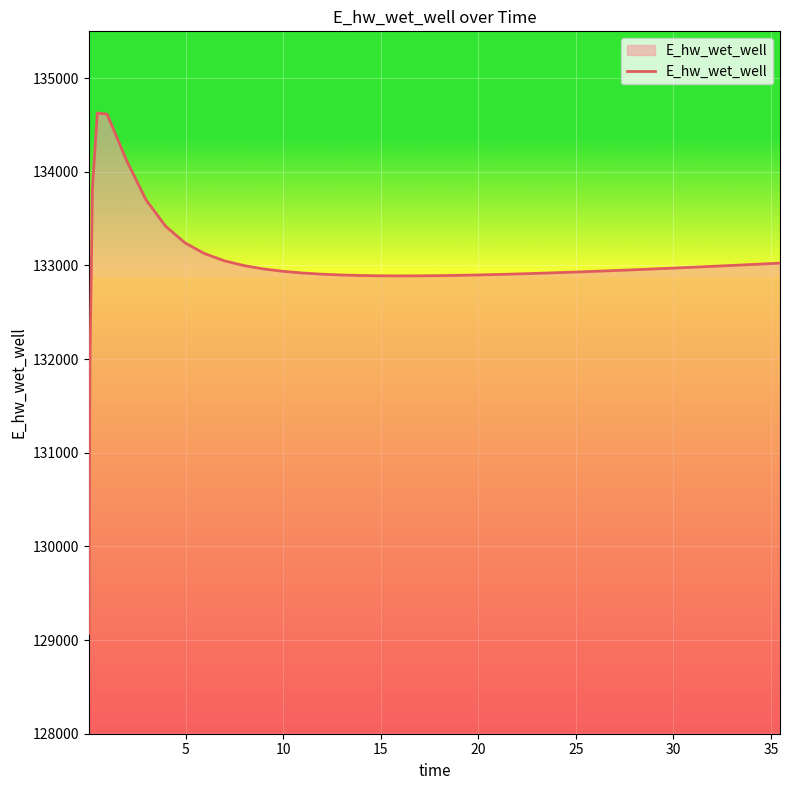

Does the chart display data point markers on the line(s)?

No